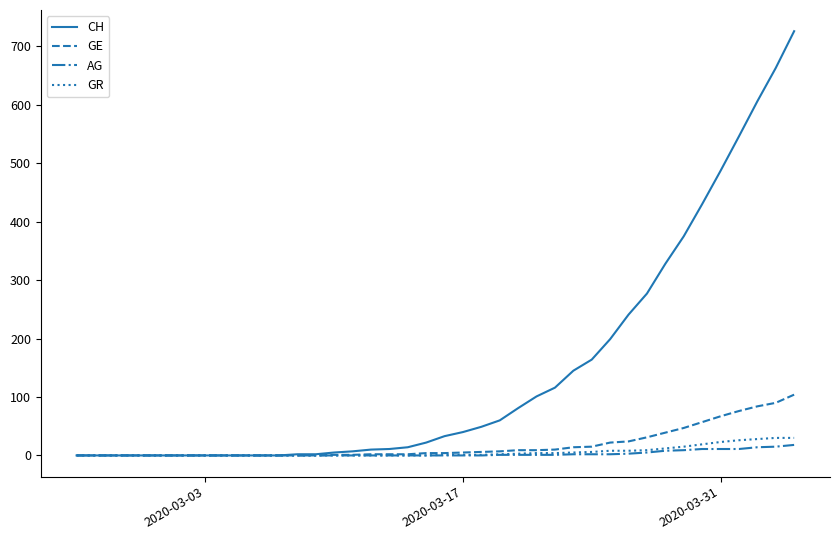

What is the maximum value for GE?

104